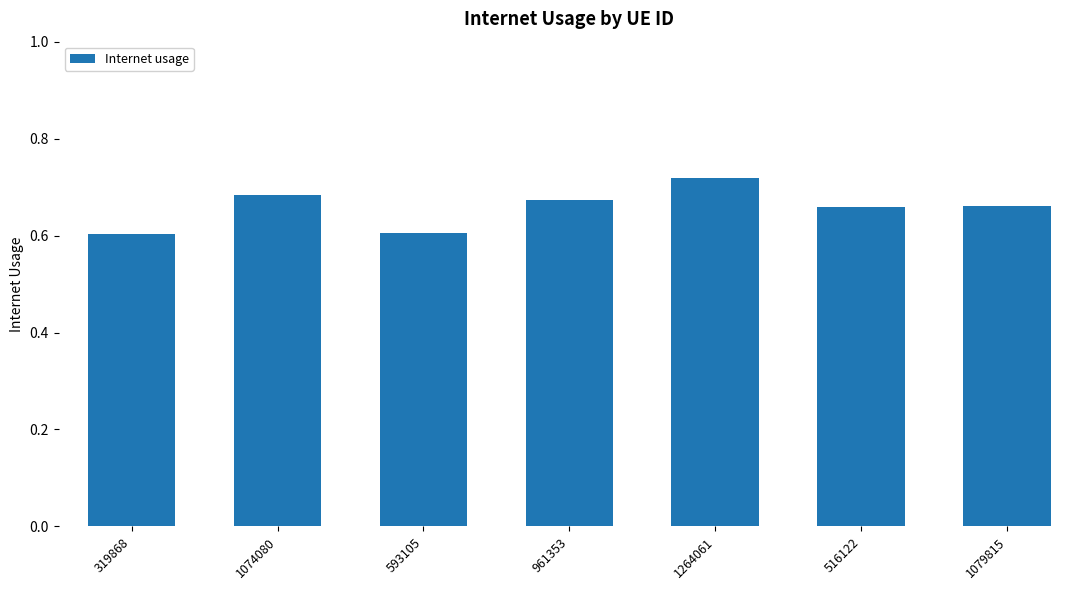

What position from the left is 1074080?

2